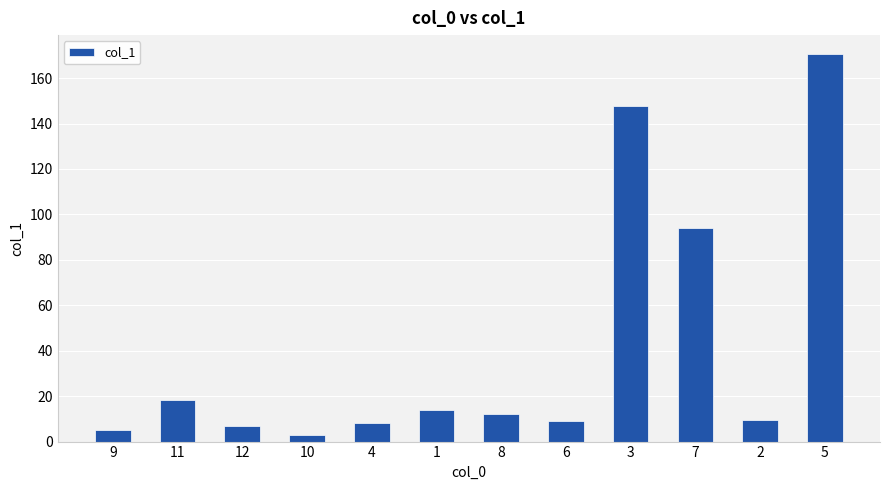

What is the sum of all values?

498.4